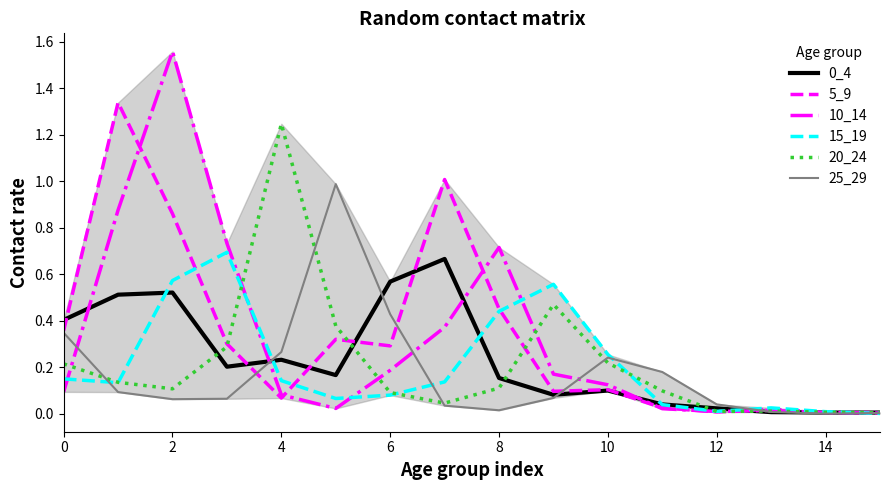

Which series has the widest spread of values?

10_14